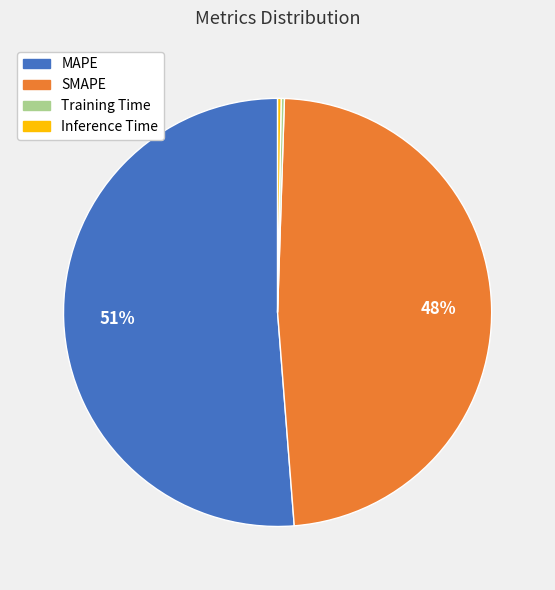

To the nearest percent, what portion does SMAPE represent?

48%